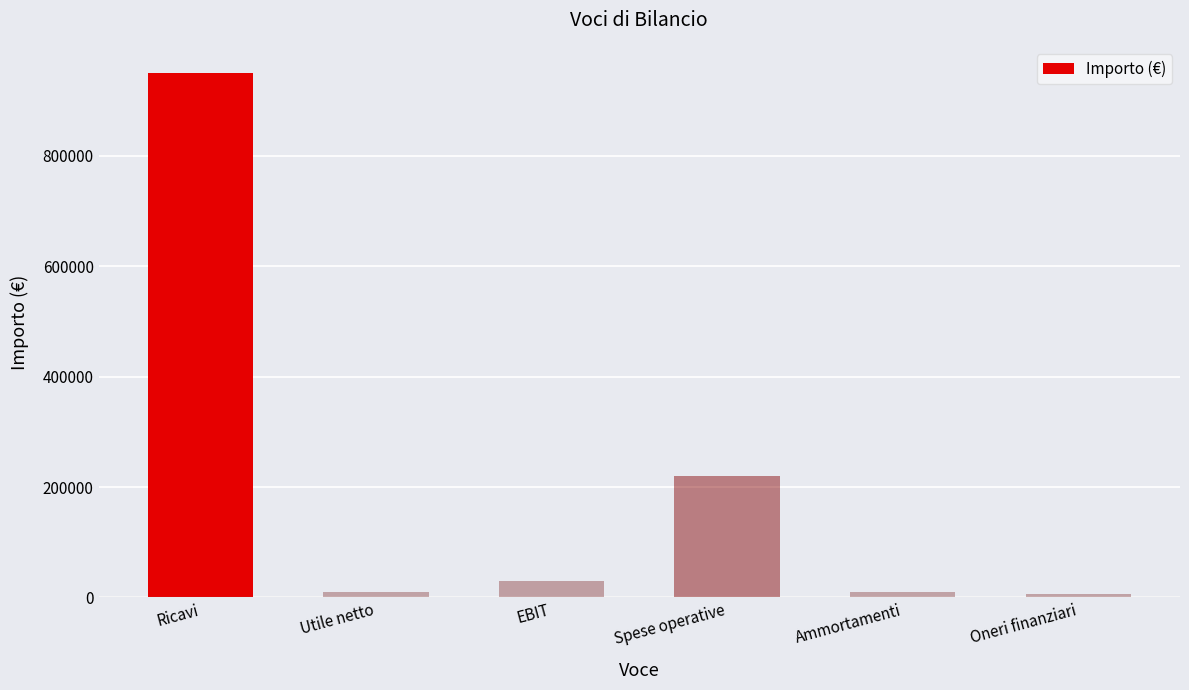

What is the label of the 6th bar from the right?

Ricavi